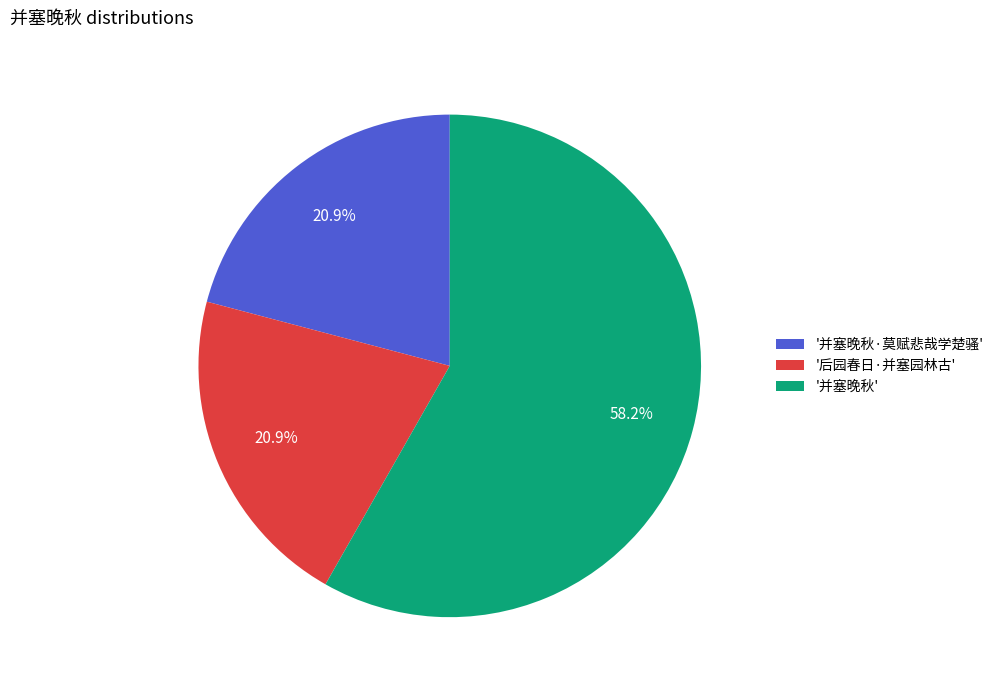

To the nearest percent, what is the average slice percentage?

33%